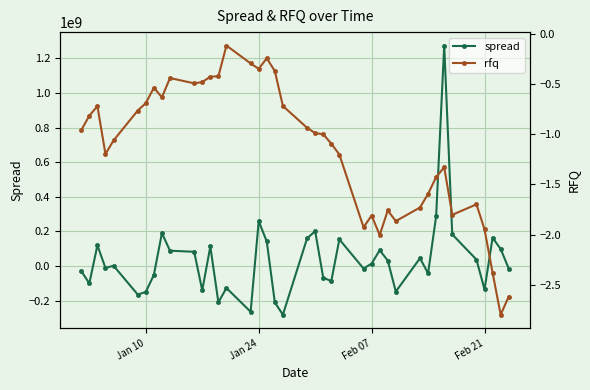

How many interior local valleys does the rfq series have?

9